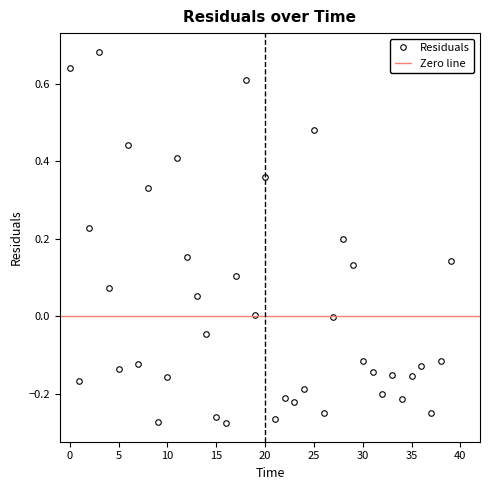

How many interior local peaks (higher than both neighbors) does the data have?

11